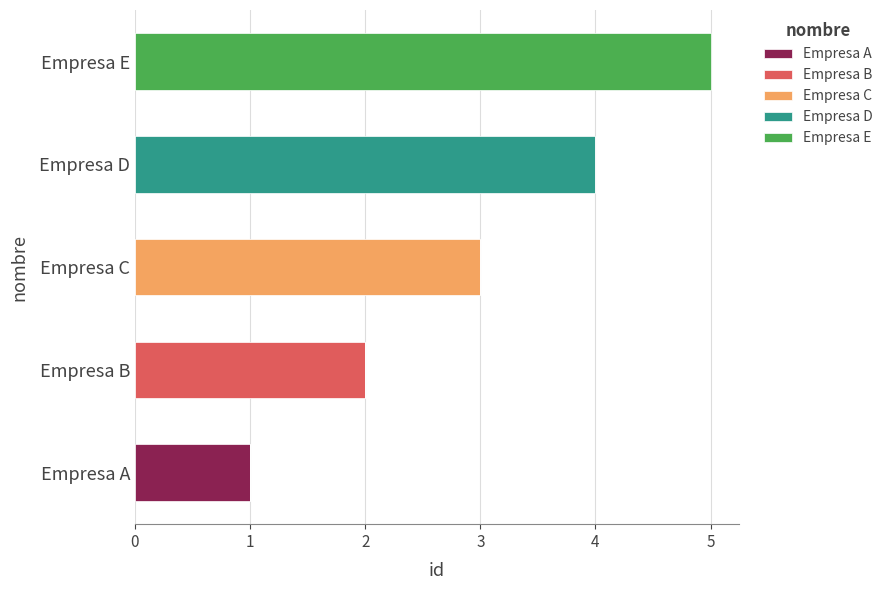

At which label does Empresa A reach its peak?

Empresa A